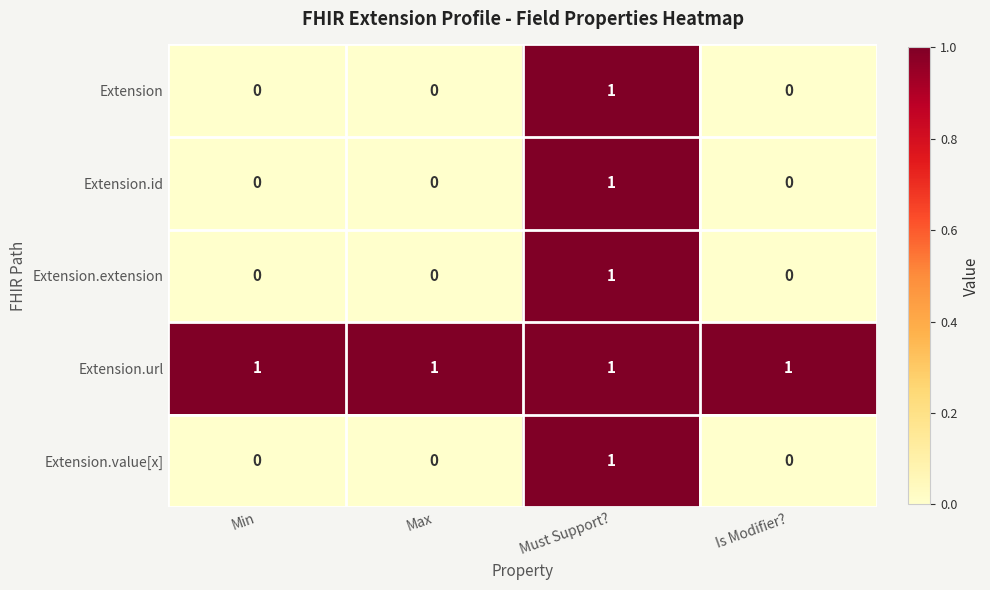

Is it true that Extension.url equals 1 at Min?

True